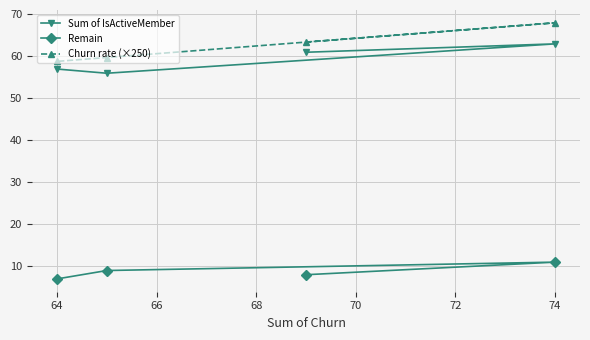

What is the sum of all Churn rate (×250) values?

250.0